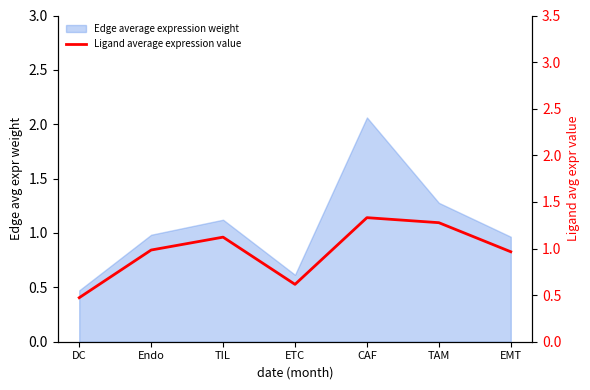

What is the minimum value shown in the chart?

0.5